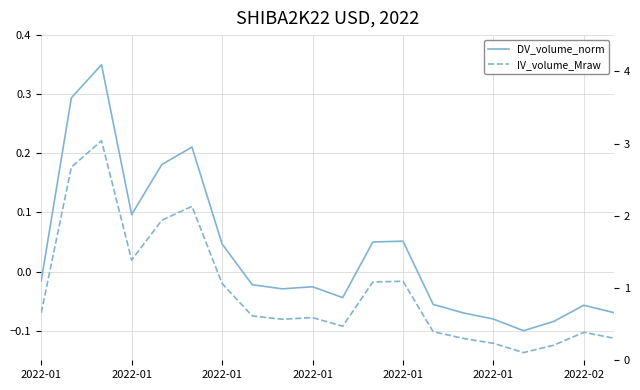

Is the value of IV_volume_Mraw at 2022-01 greater than the value of DV_volume_norm at 2022-01?

Yes